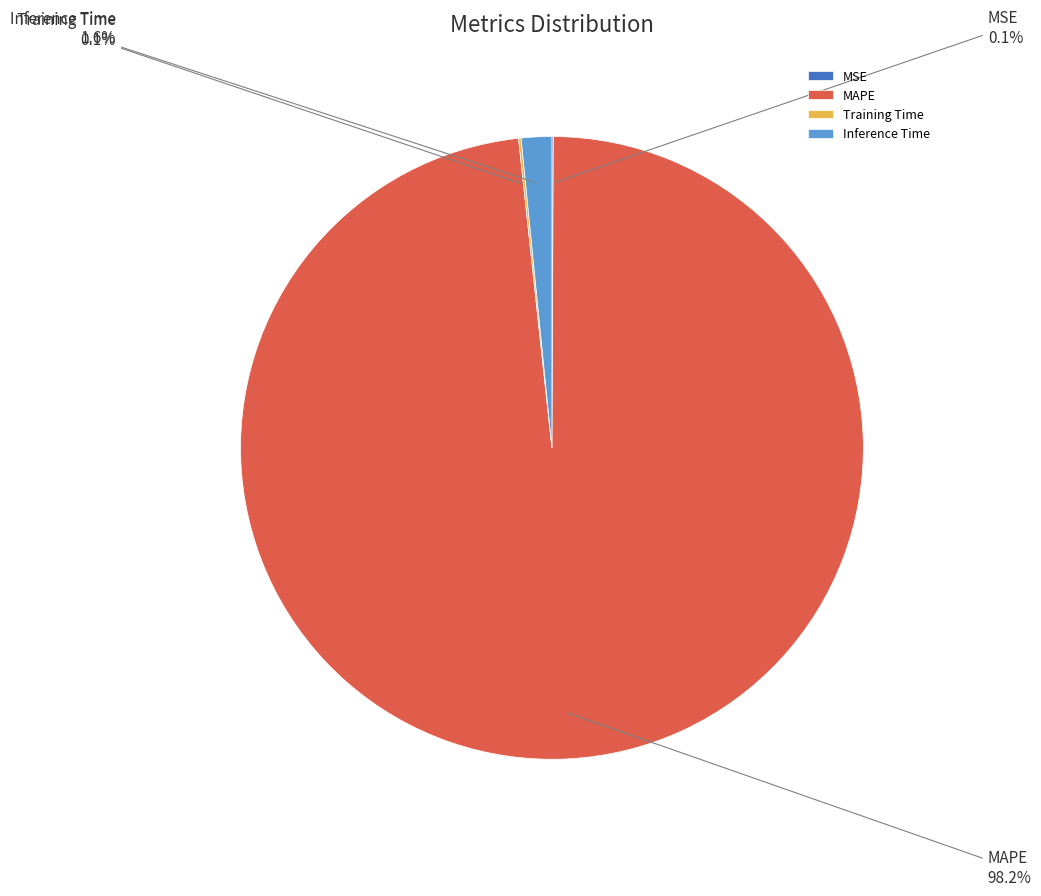

Is there a majority slice in this chart?

Yes